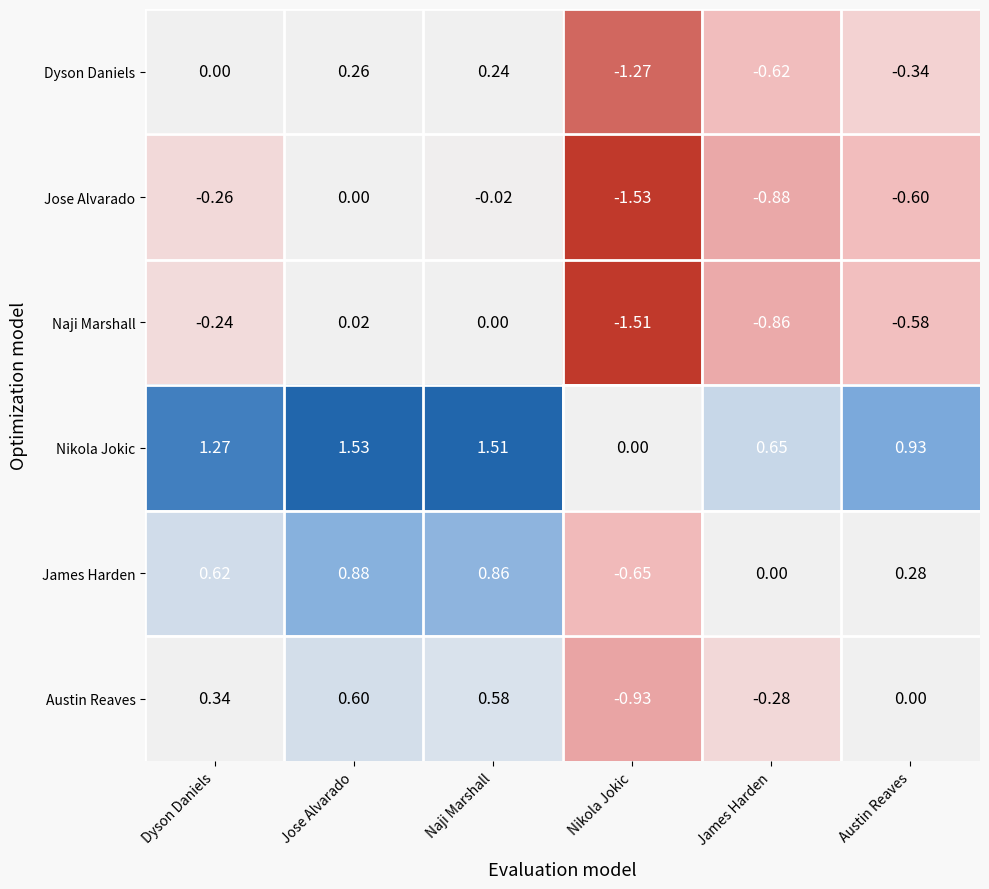

At which category does the chart reach its minimum across all series?

Nikola Jokic